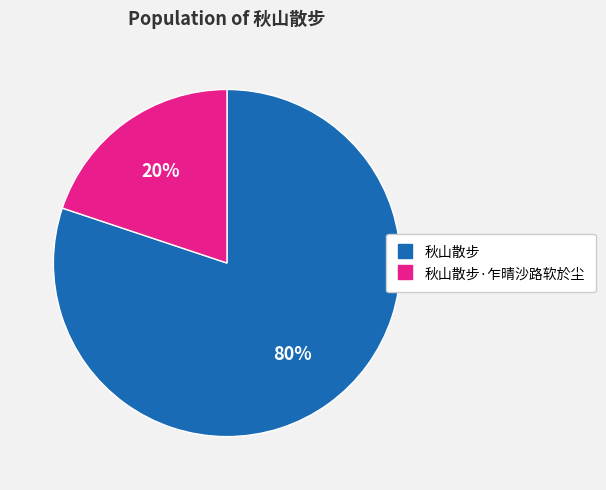

Is there a majority slice in this chart?

Yes